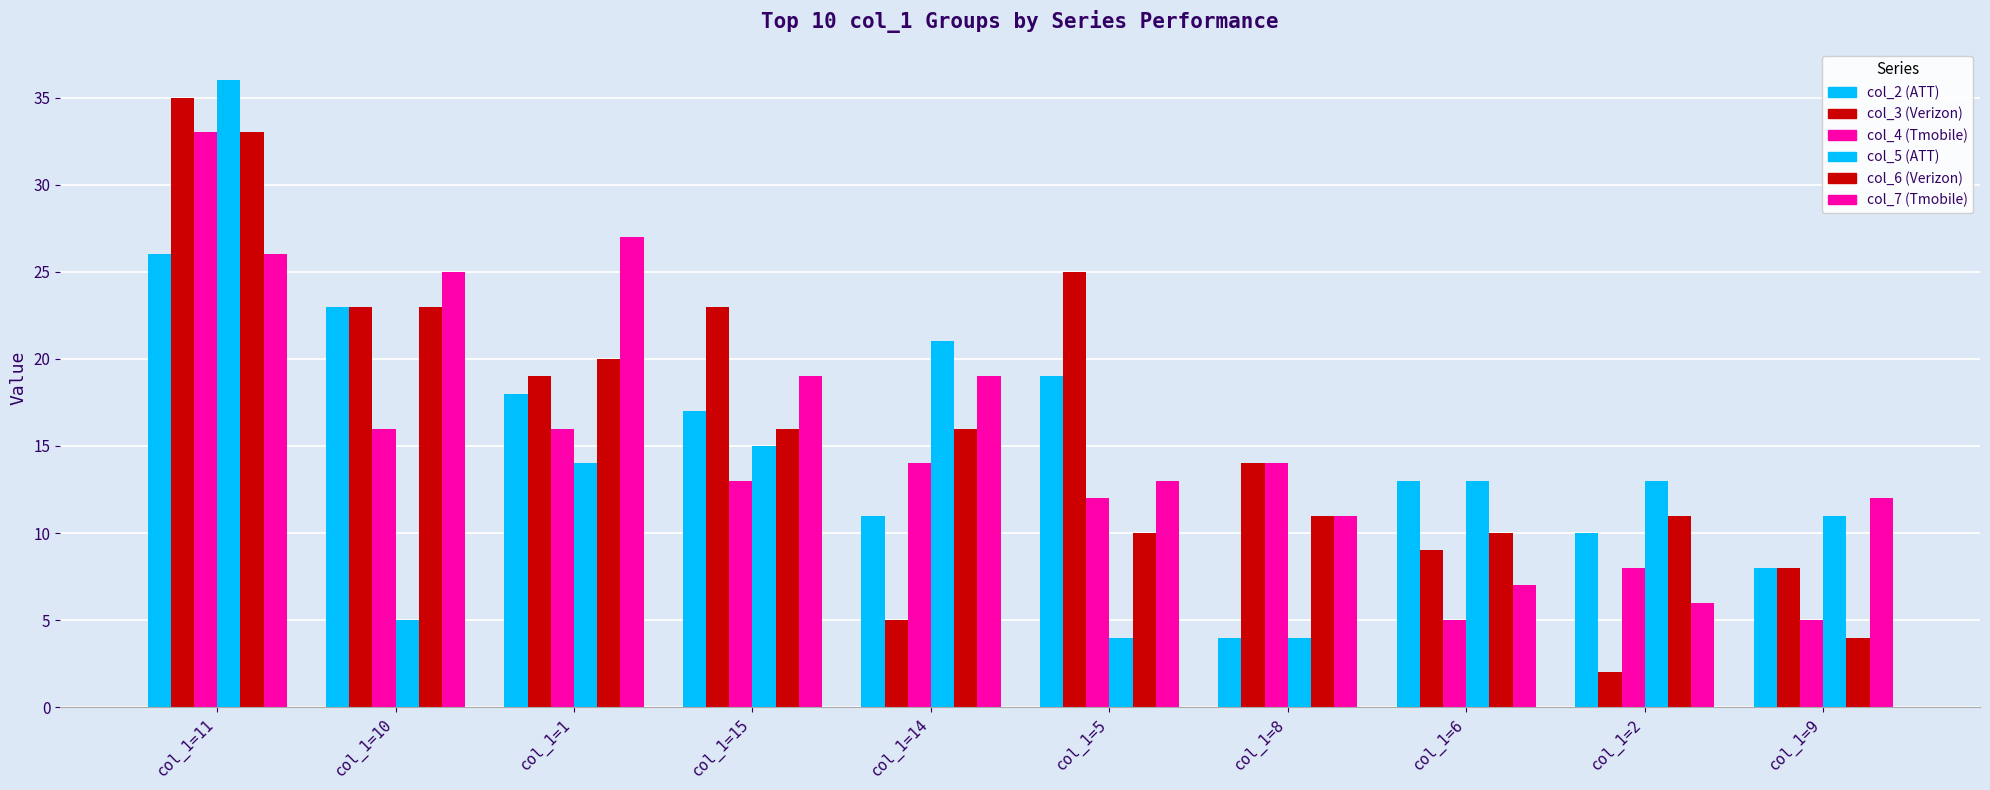

The value of col_4 (Tmobile) at col_1=11 is 33. True or false?

True